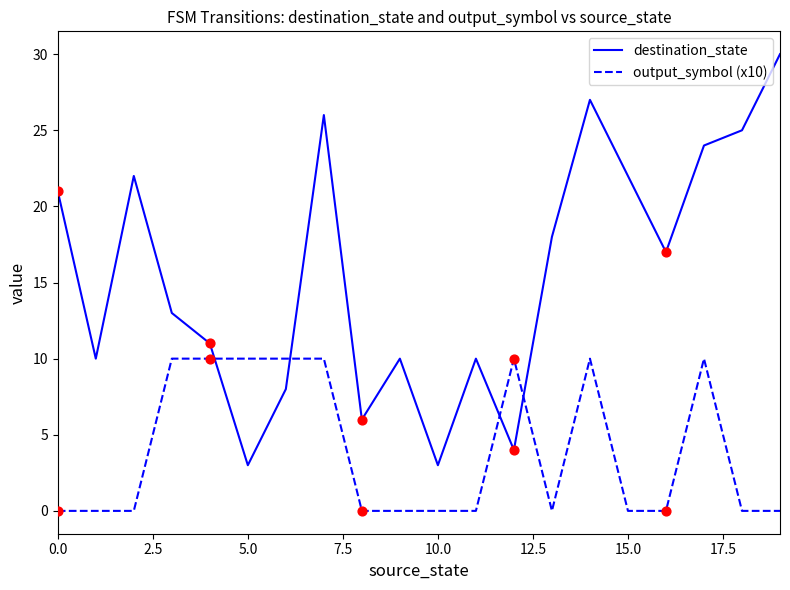

At how many categories does at least one series exceed 12?

11